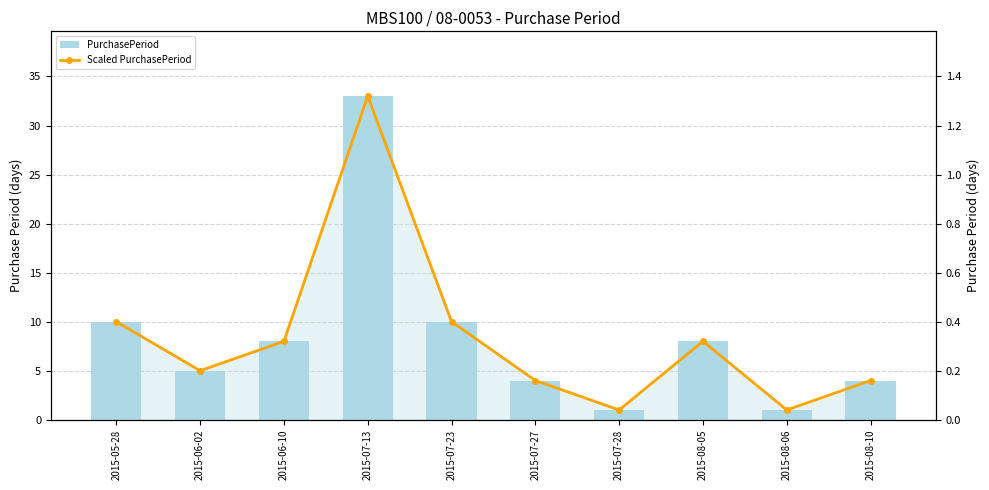

Where does the PurchasePeriod series first go above 8?

2015-05-28